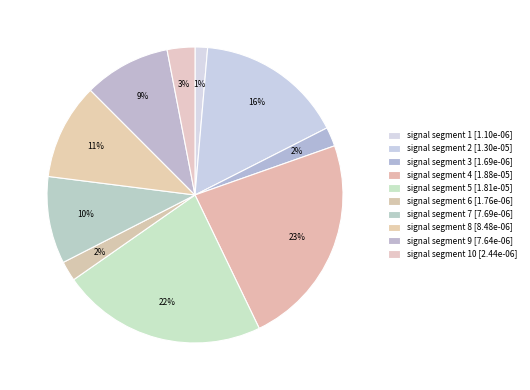

What is the largest slice in the pie chart?

signal segment 4